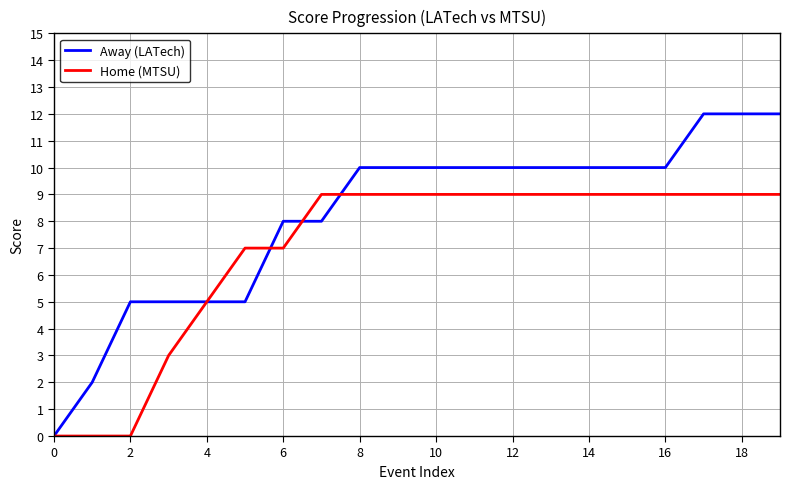

Which series has the widest spread of values?

Away (LATech)